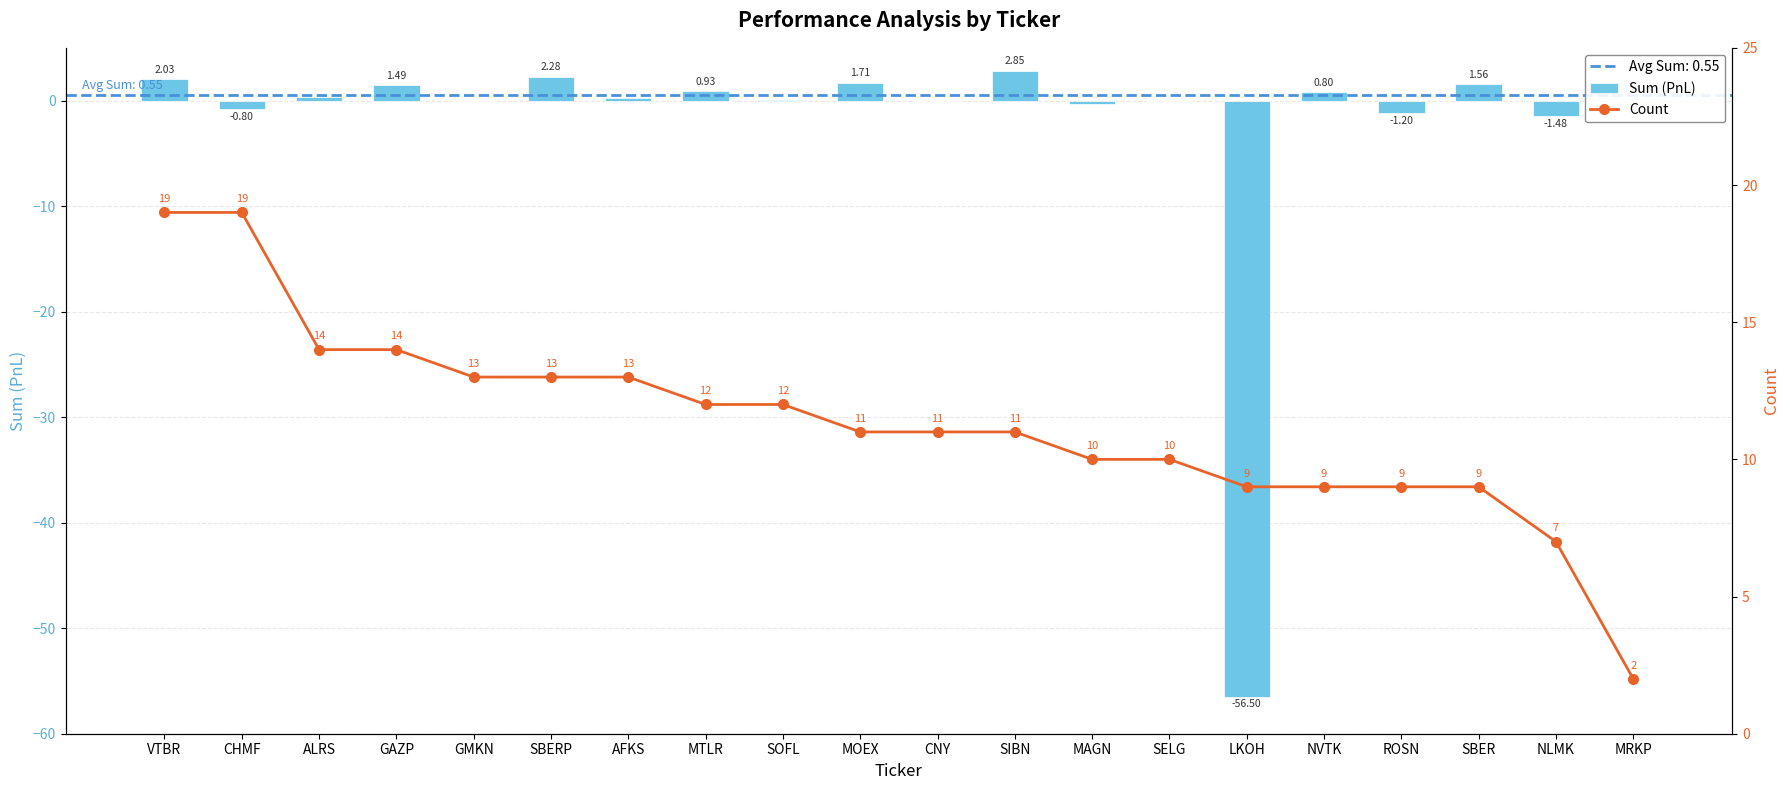

Are the bars horizontal?

No